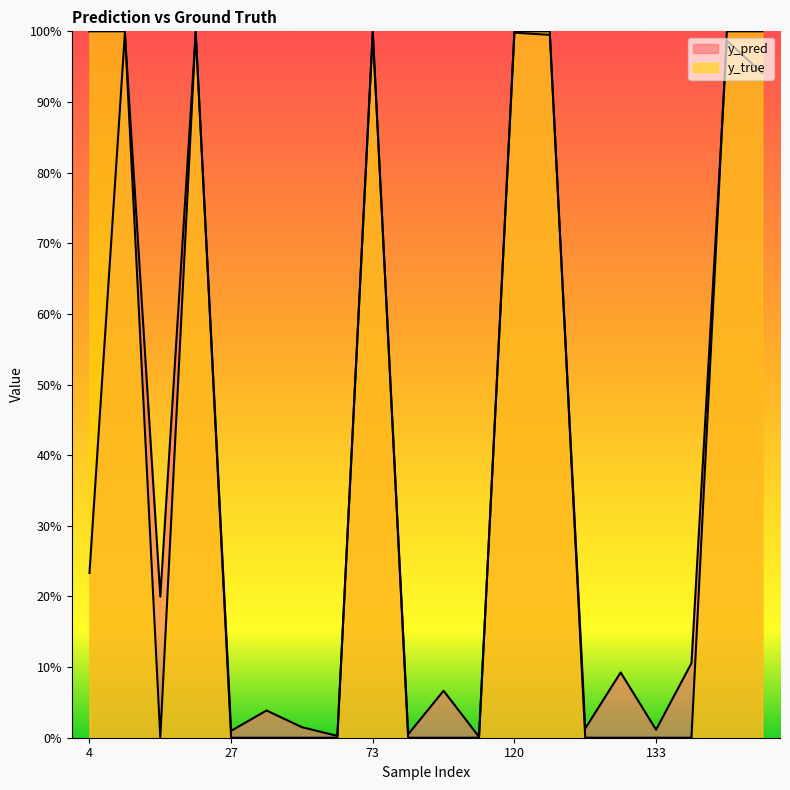

What is the approximate value of y_pred at 98?

0.1